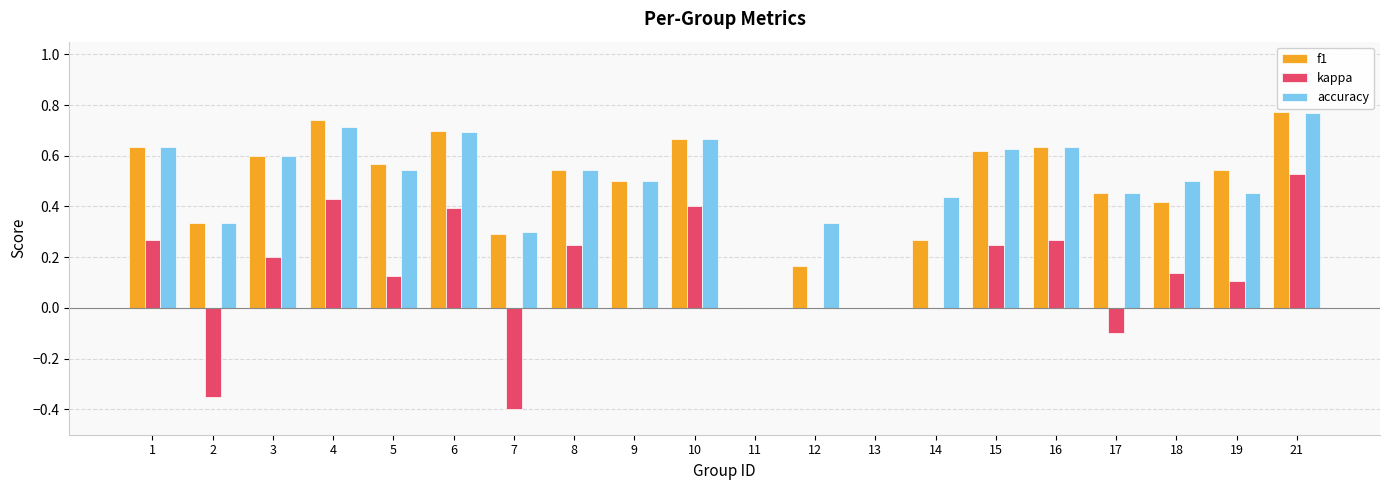

Which series has the largest total across all categories?

accuracy